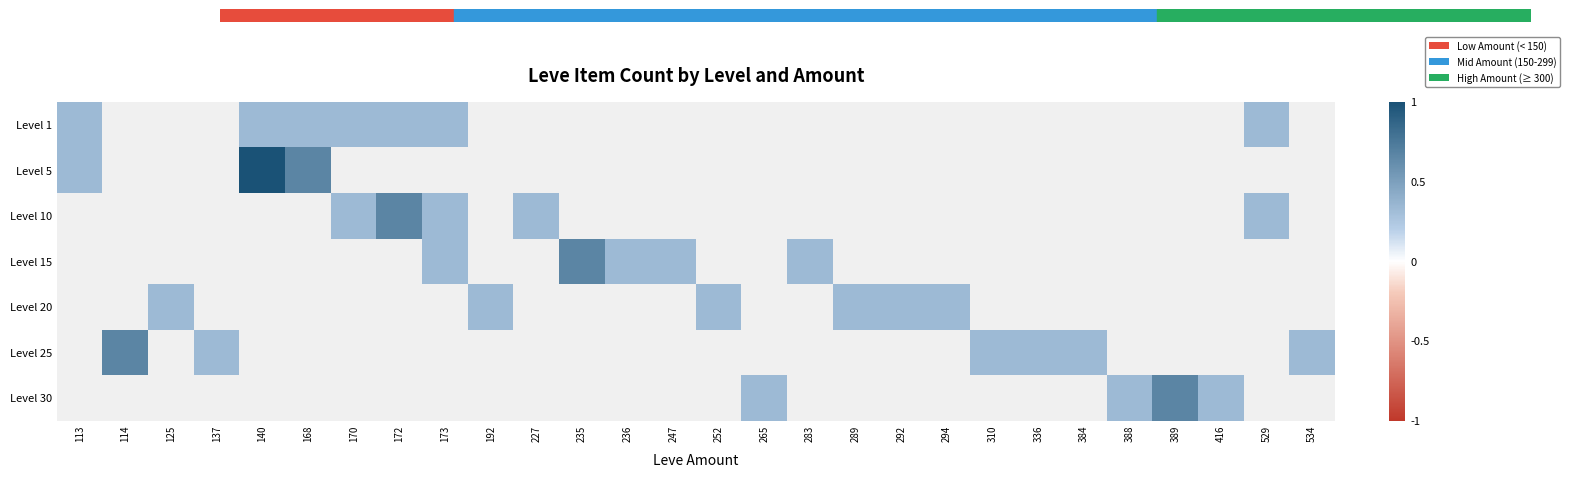

The Level 25 series shows 0.6 at 137. True or false?

False